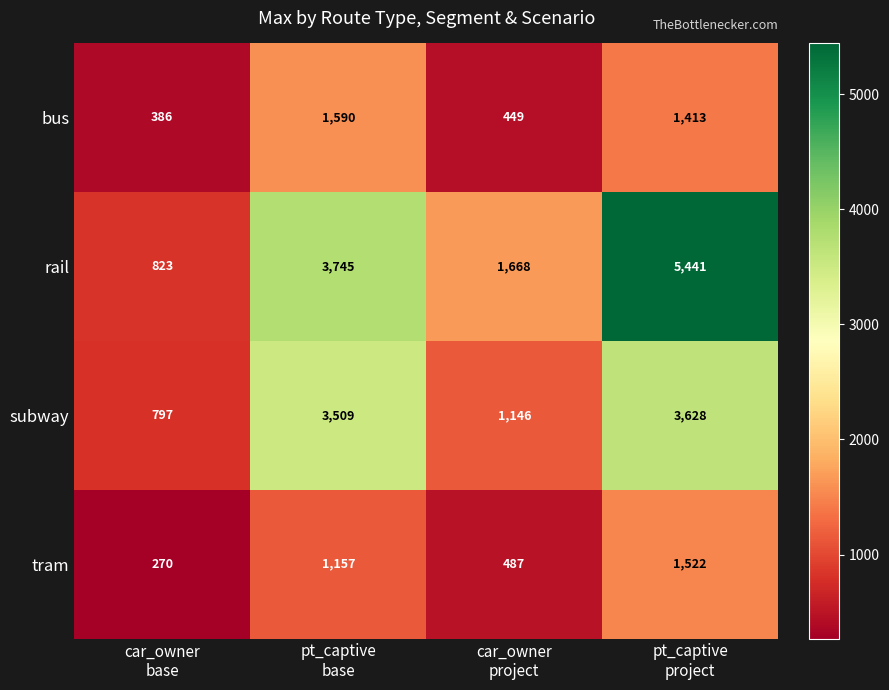

Count the number of categories in the chart.

4